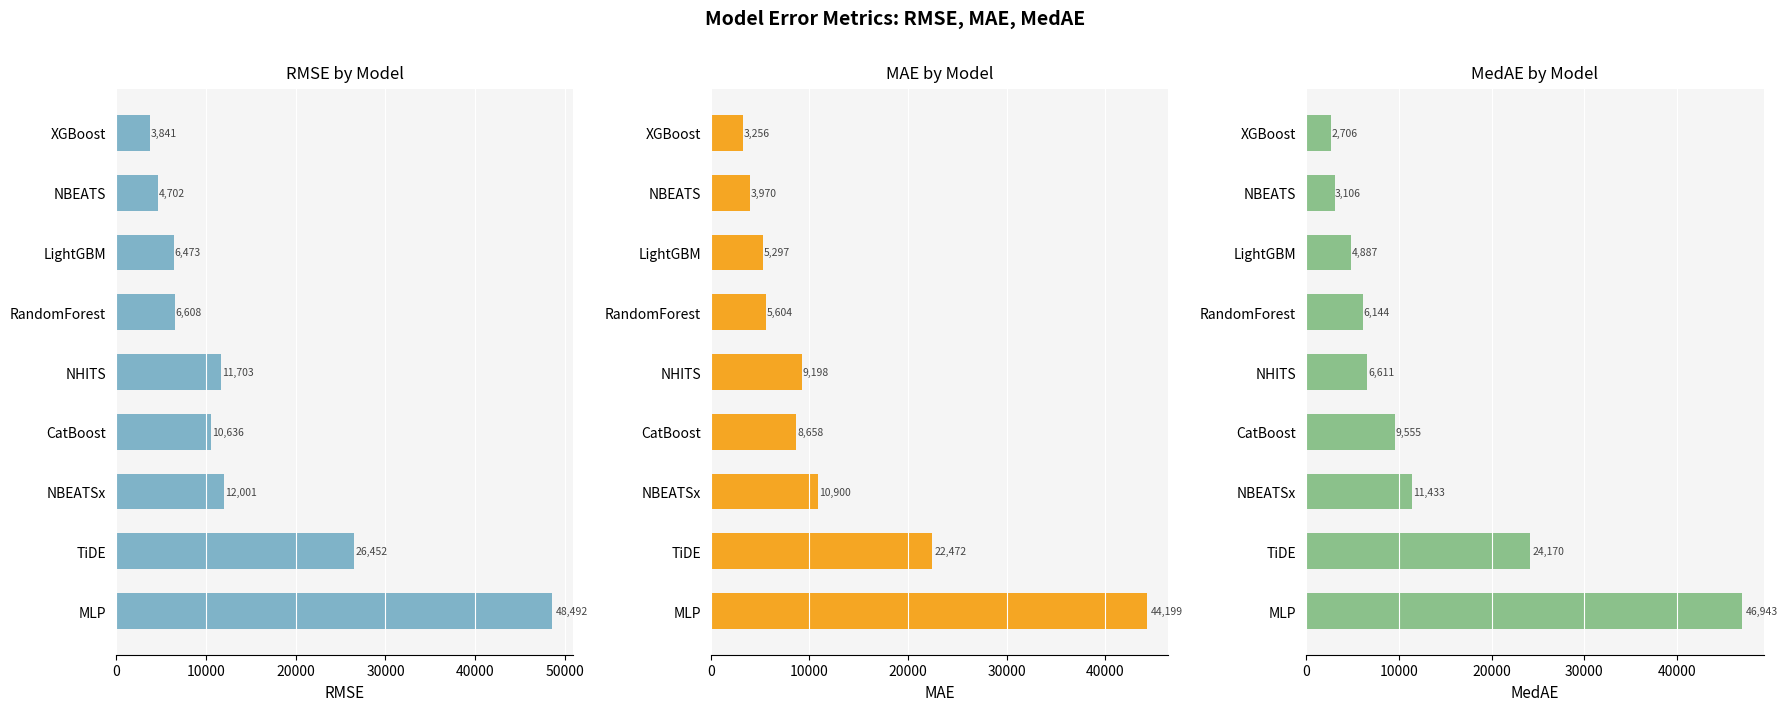

How many values in the MedAE series are below 6611?

4